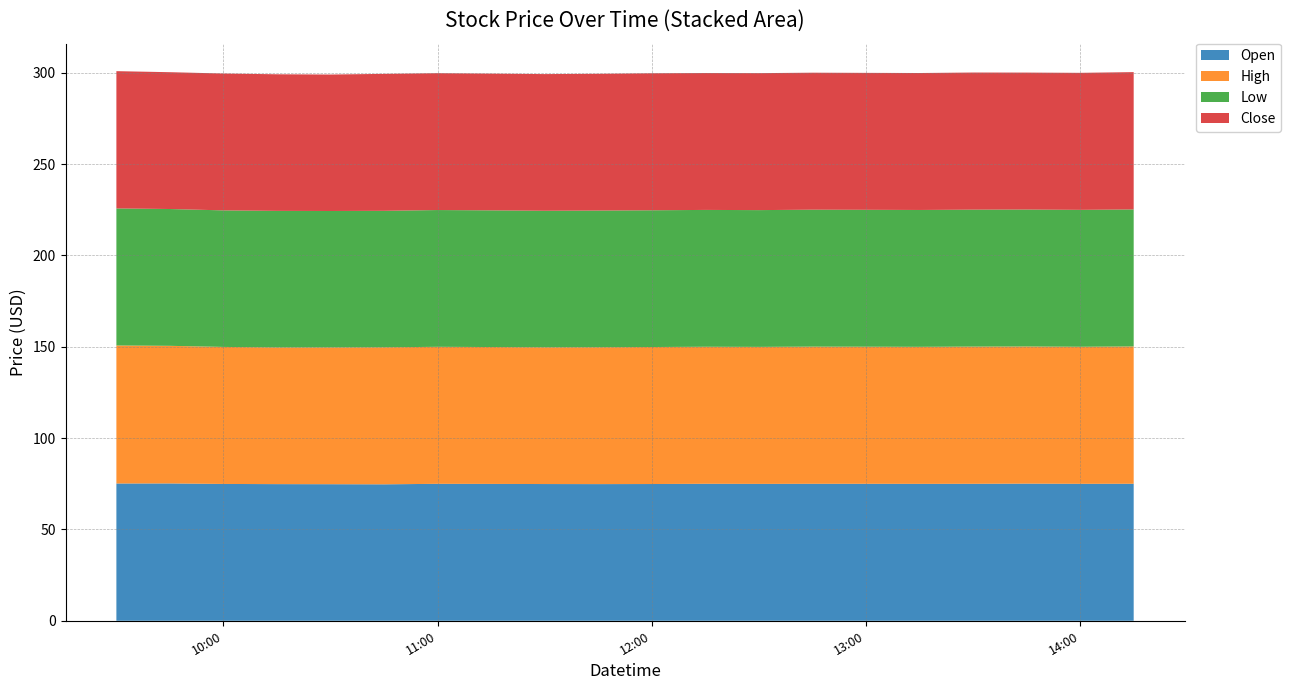

Reading left to right, extract all data points from this chart.

Open: 75.2	75.2	74.9	74.8	74.8	74.7	75.0	74.9	74.9	74.8	74.9	75.0	74.9	75.0	75.0	75.0	75.0	75.1	75.0	75.0
High: 75.6	75.3	75.0	74.8	74.9	75.0	75.0	74.9	74.9	74.9	75.0	75.0	75.0	75.1	75.0	75.0	75.1	75.1	75.0	75.2
Low: 75.0	74.9	74.8	74.8	74.7	74.7	74.9	74.8	74.8	74.8	74.9	74.9	74.9	75.0	75.0	74.9	75.0	75.0	75.0	75.0
Close: 75.2	74.9	74.9	74.8	74.7	75.0	74.9	74.9	74.8	74.9	75.0	74.9	75.0	75.0	75.0	75.0	75.1	75.0	75.0	75.2